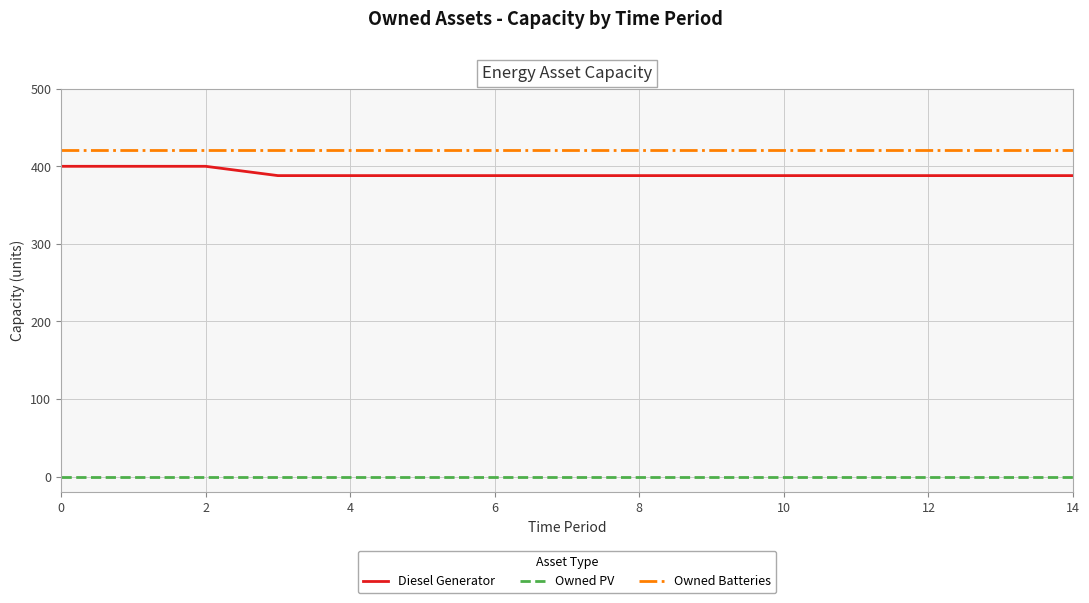

What are all the series names shown in the legend?

Diesel Generator, Owned PV, Owned Batteries